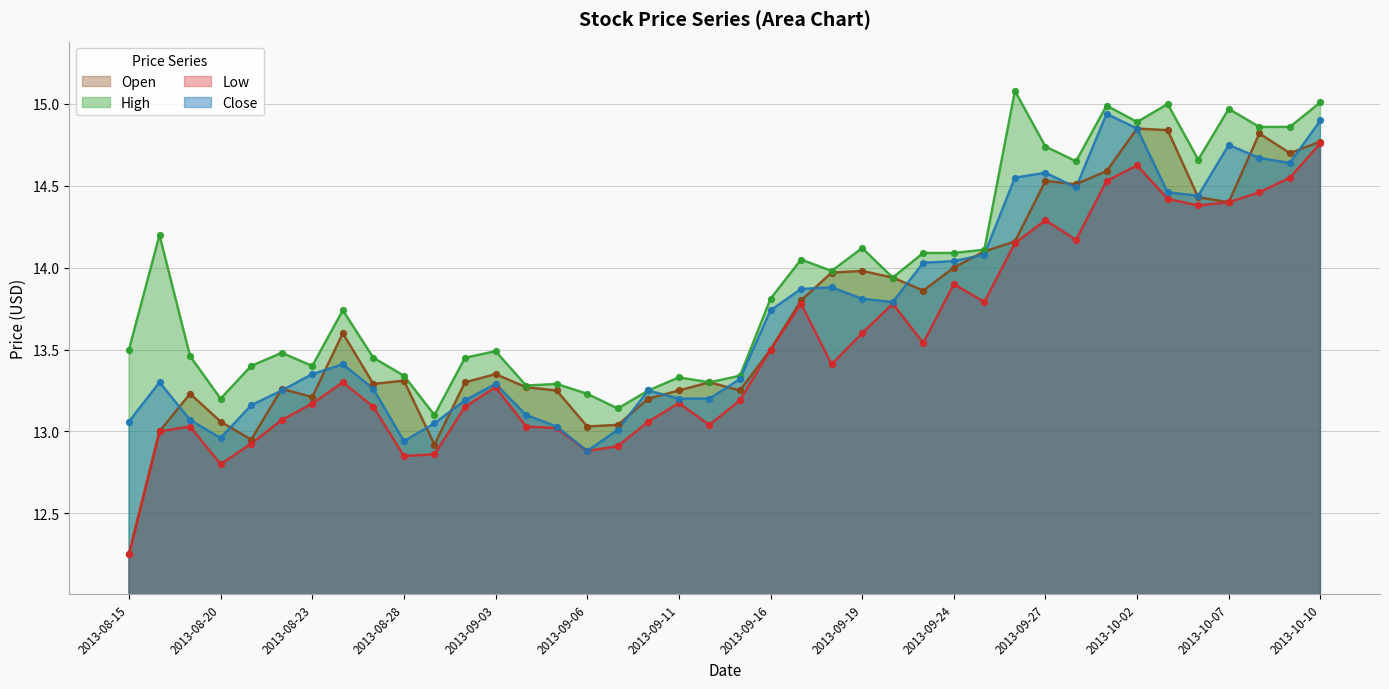

What is the total value across all series at 2013-09-06?

52.0